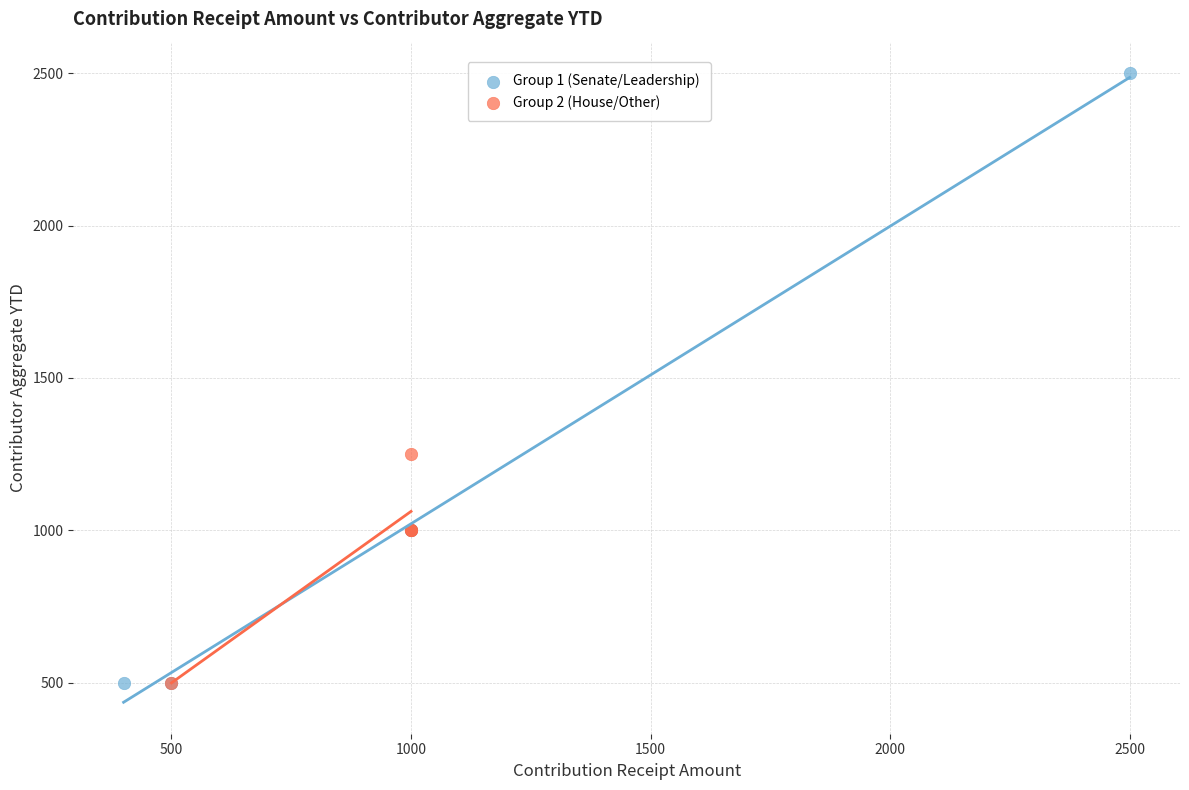

What are all the series names shown in the legend?

Group 1 (Senate/Leadership), Group 2 (House/Other)